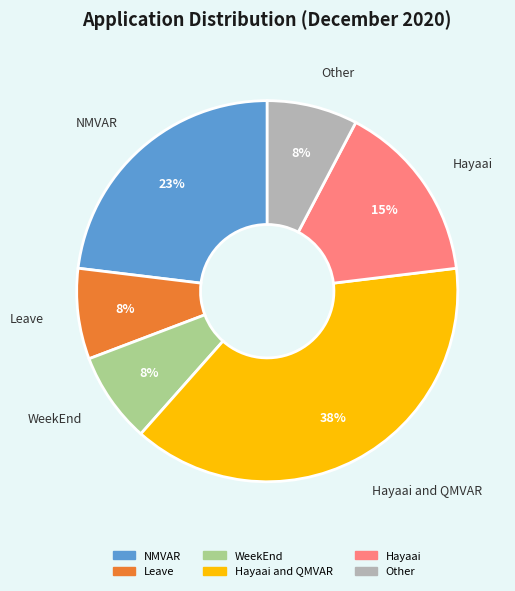

To the nearest percent, what is the average slice percentage?

17%